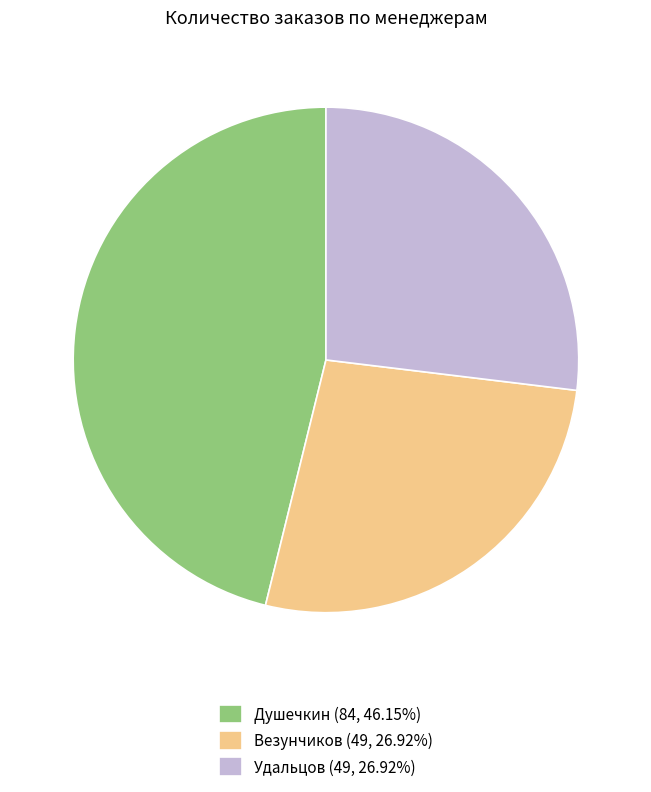

Is the sum of Везунчиков (49, 26.92%) and Душечкин (84, 46.15%) greater than half?

Yes